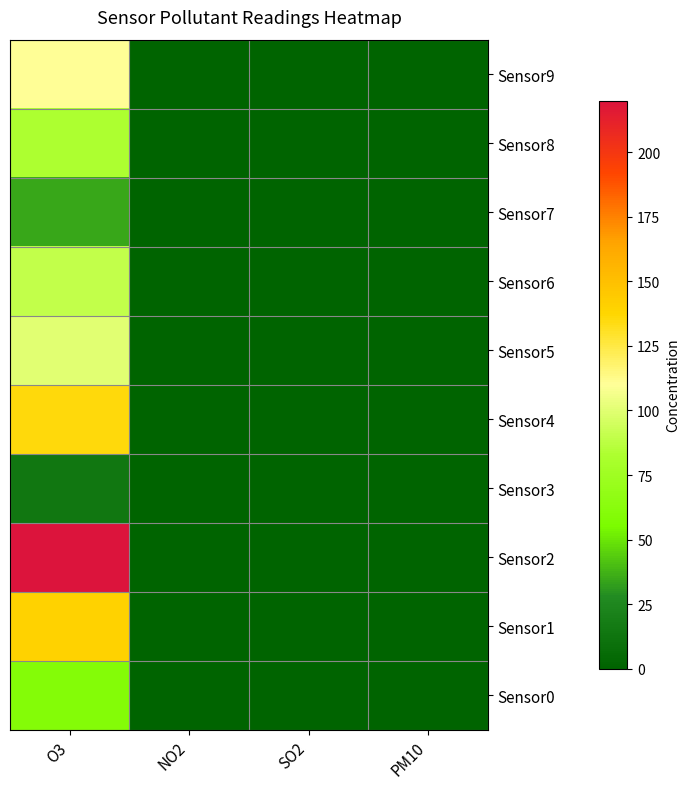

Reading right to left, extract all data points from this chart.

Sensor0: PM10=0	SO2=0	NO2=0	O3=60
Sensor1: PM10=0	SO2=0	NO2=0	O3=140
Sensor2: PM10=0	SO2=0	NO2=0	O3=220
Sensor3: PM10=0	SO2=0	NO2=0	O3=14
Sensor4: PM10=0	SO2=0	NO2=0	O3=135
Sensor5: PM10=0	SO2=0	NO2=0	O3=100
Sensor6: PM10=0	SO2=0	NO2=0	O3=90
Sensor7: PM10=0	SO2=0	NO2=0	O3=35
Sensor8: PM10=0	SO2=0	NO2=0	O3=83
Sensor9: PM10=0	SO2=0	NO2=0	O3=110